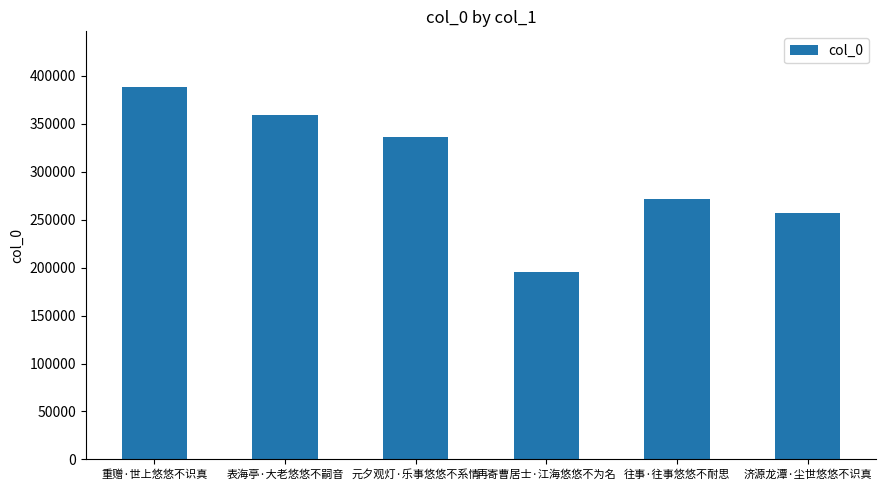

How many data points does each series have?

6